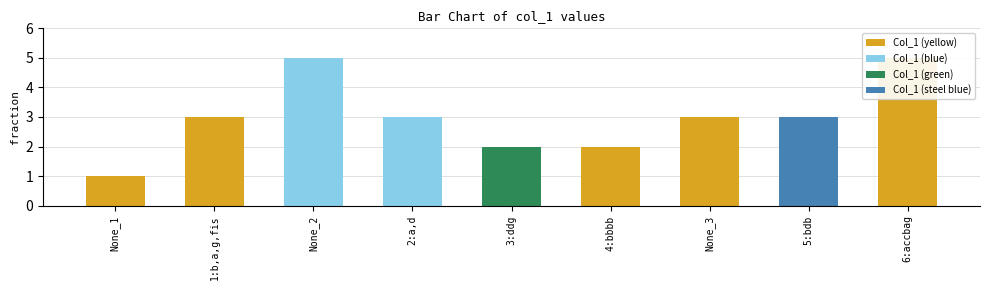

What is the difference between the maximum and minimum values?

4